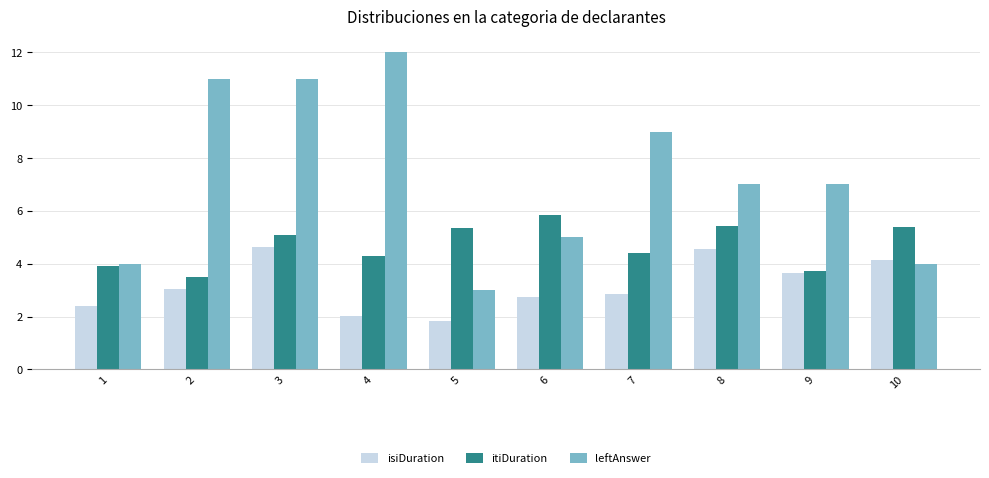

What is the value of the itiDuration bar at the 2nd from the left?

3.5